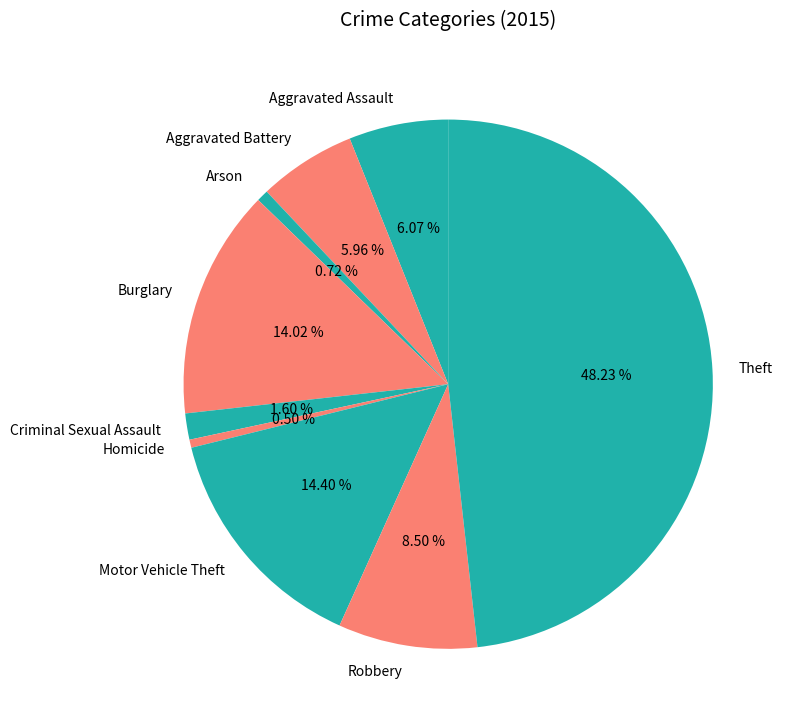

How many slices are in this pie chart?

9